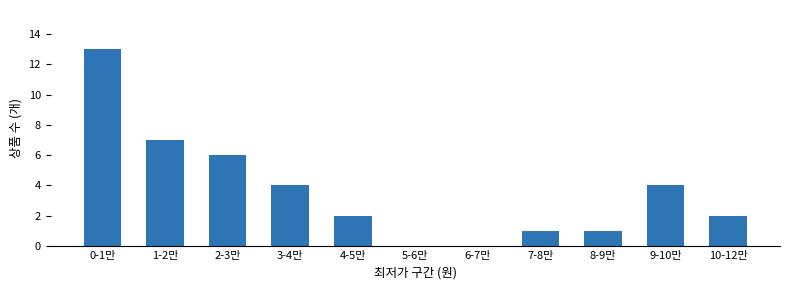

Reading left to right, list all the values displayed in this chart.

0-1만=13	1-2만=7	2-3만=6	3-4만=4	4-5만=2	5-6만=0	6-7만=0	7-8만=1	8-9만=1	9-10만=4	10-12만=2